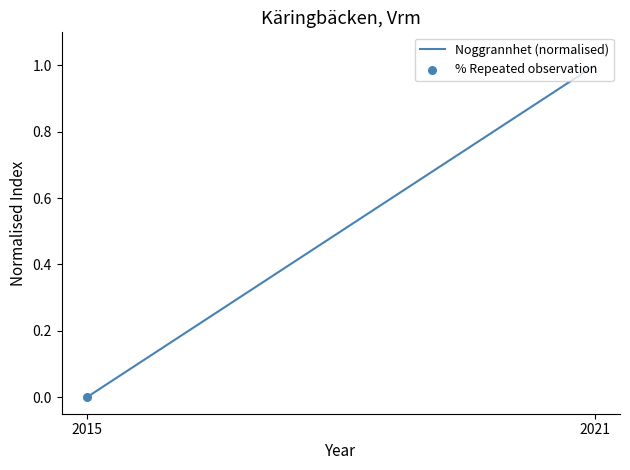

Between 2015 and 2021, which is larger?

2021